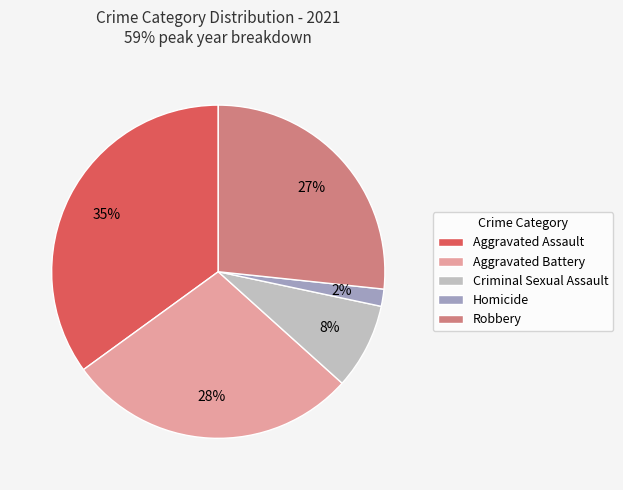

To the nearest percent, what percentage of the pie is Robbery?

27%